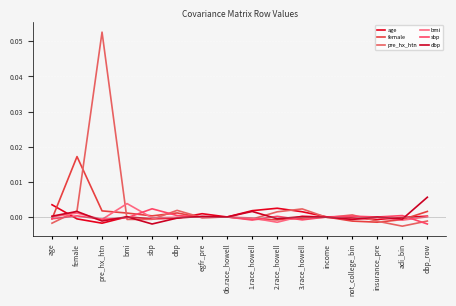

Where does the female series first go above 0?

female